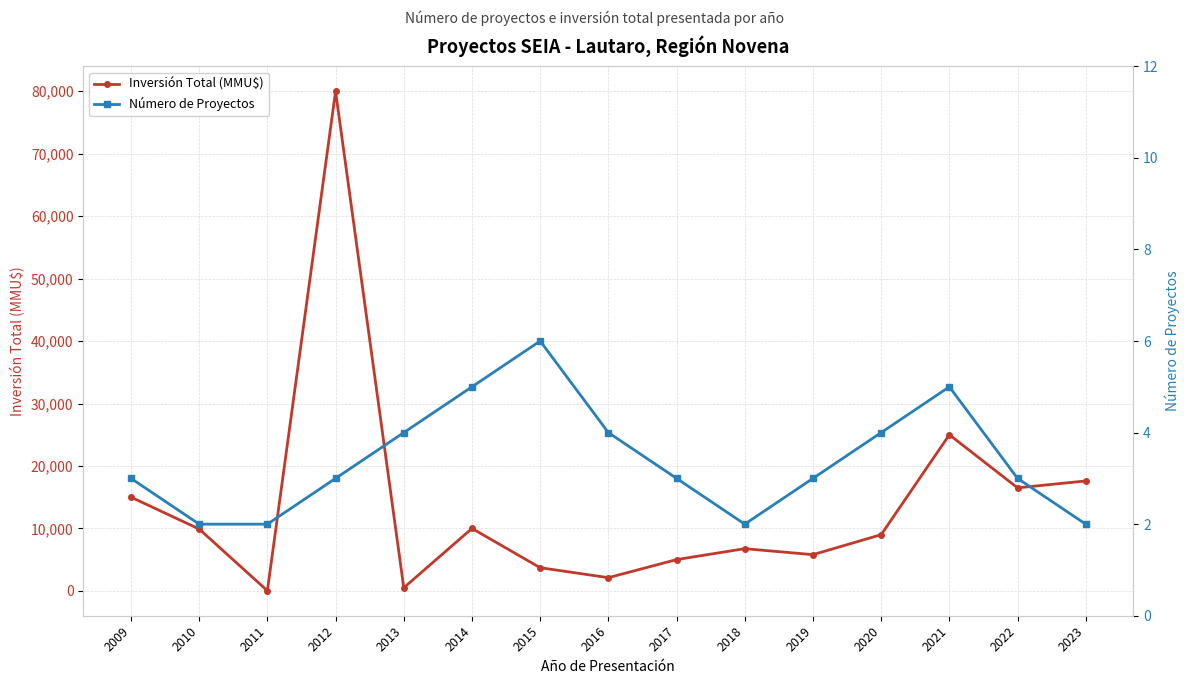

How many interior local valleys does the Número de Proyectos series have?

1